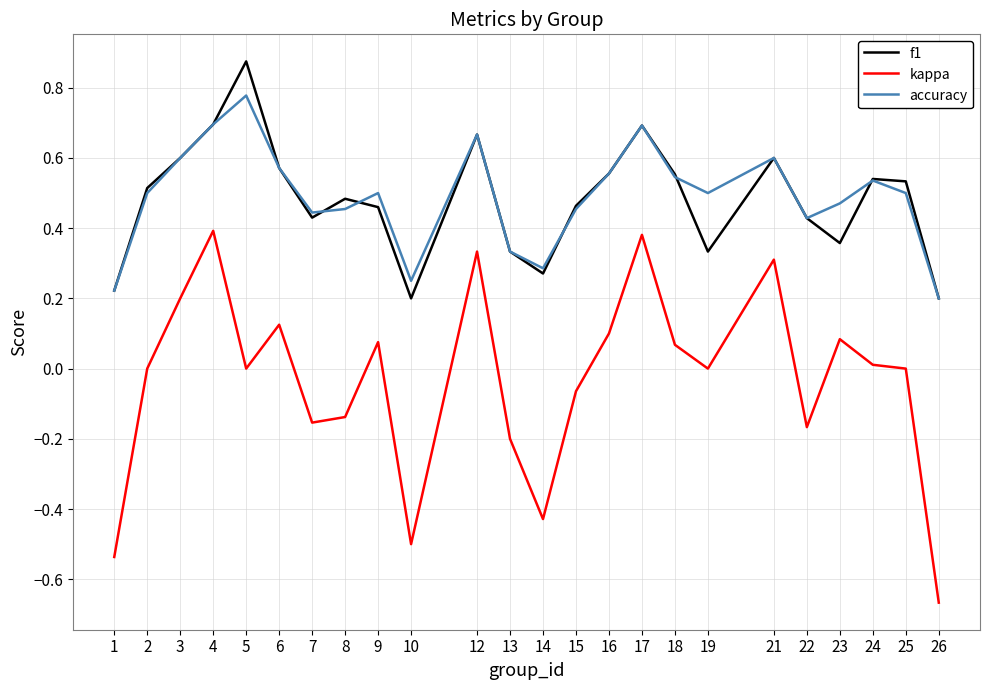

What is the total value across all series at 18?

1.2